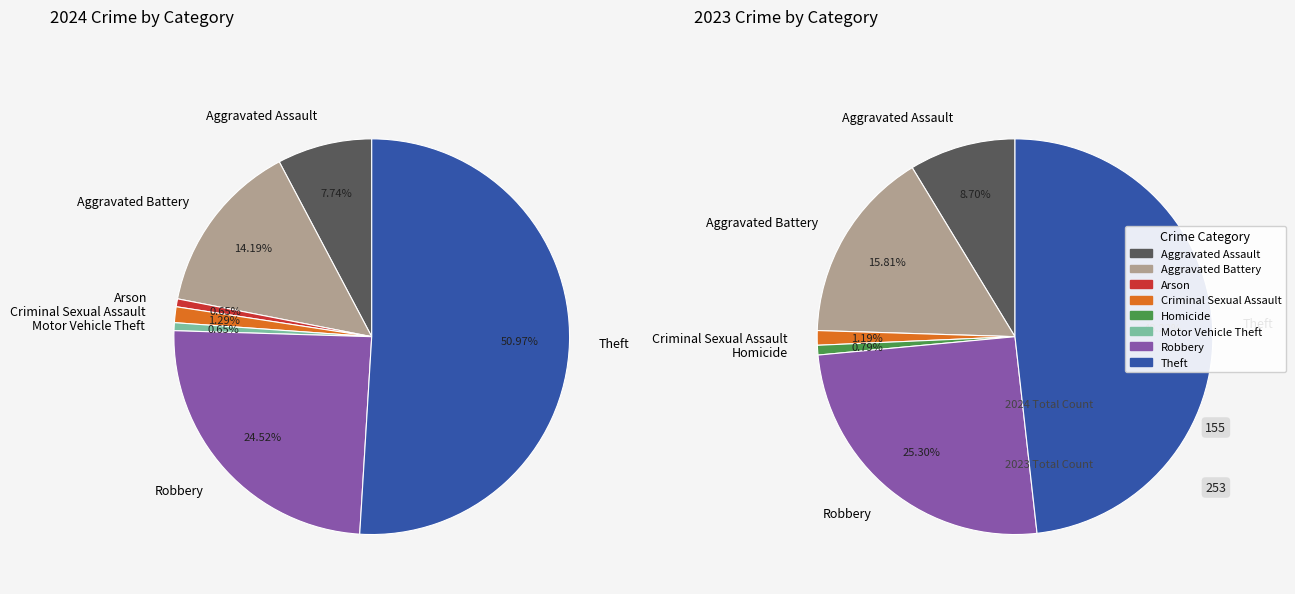

Which has a higher value, values_2024 or 3?

values_2024